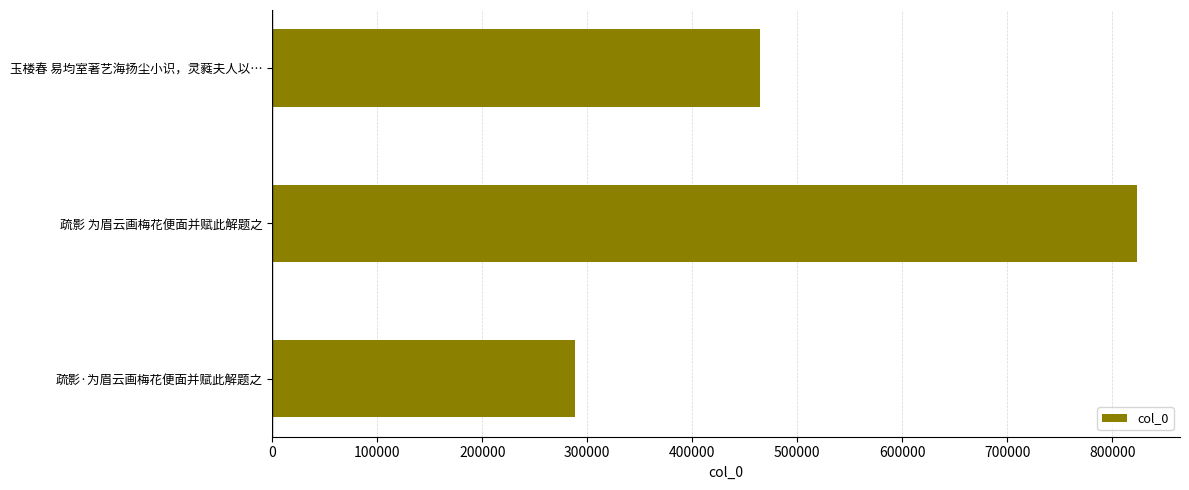

List the labels in order of value, smallest first.

疏影·为眉云画梅花便面并赋此解题之, 玉楼春 易均室著艺海扬尘小识，灵蕤夫人以…, 疏影 为眉云画梅花便面并赋此解题之